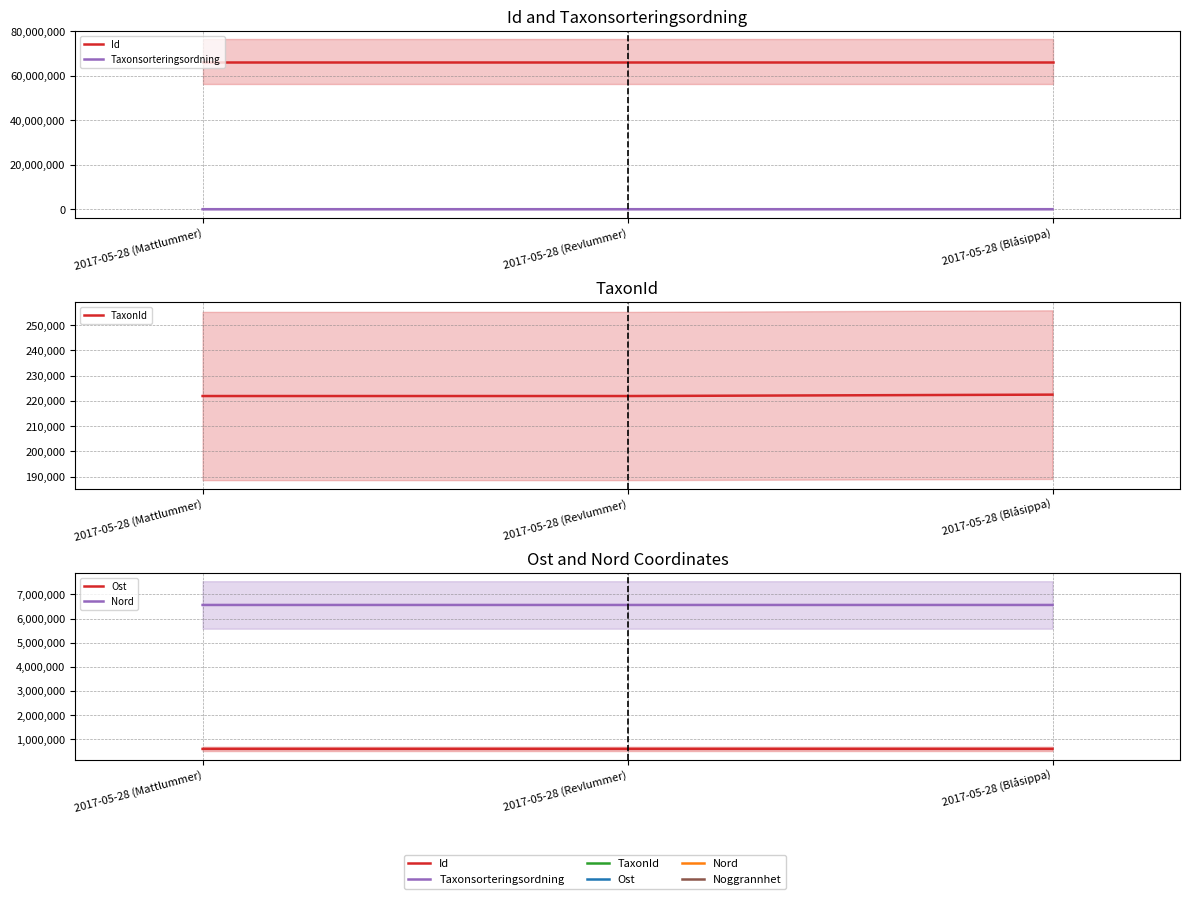

Does the chart display data point markers on the line(s)?

No